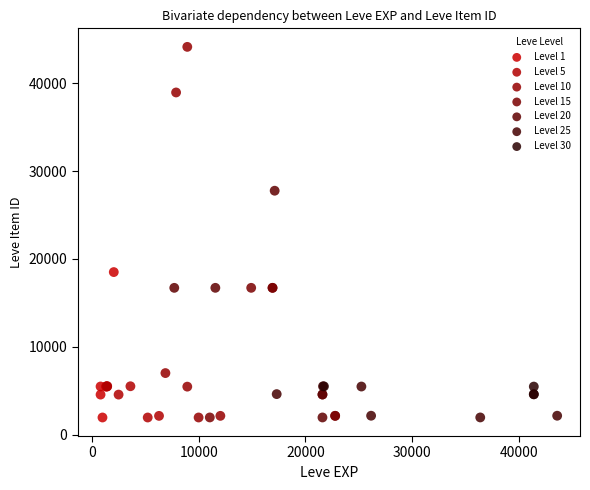

Which series contains the highest Y value?

Level 10